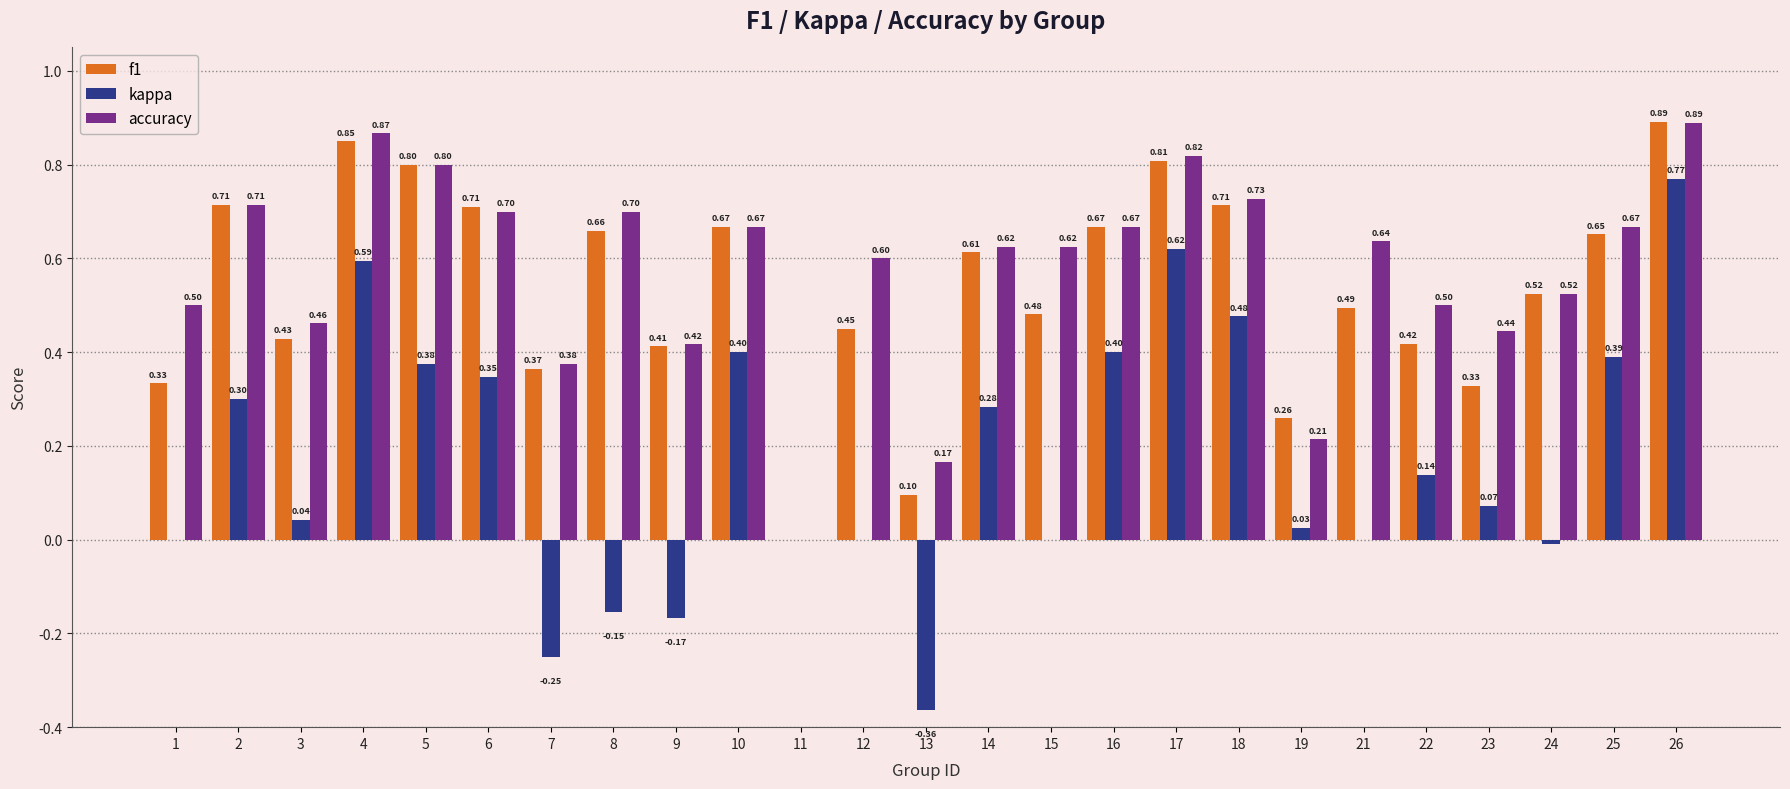

Which series has the largest total across all categories?

accuracy